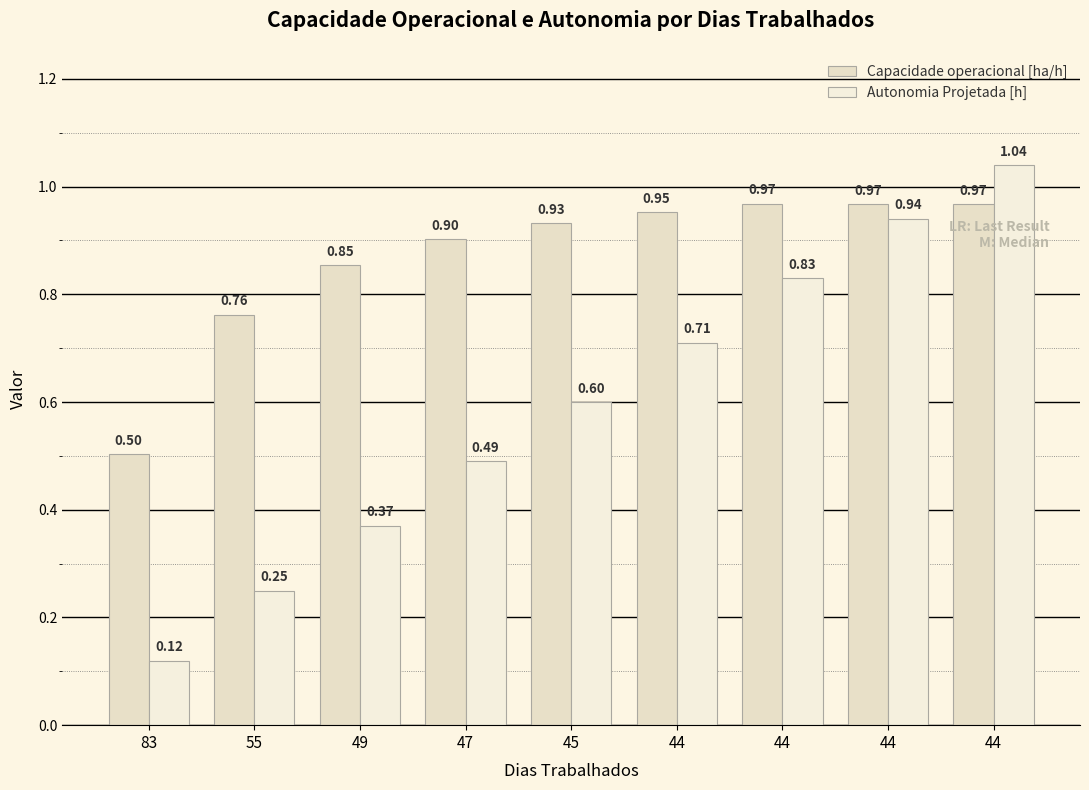

What is the highest value of the Autonomia Projetada [h] series?

1.0